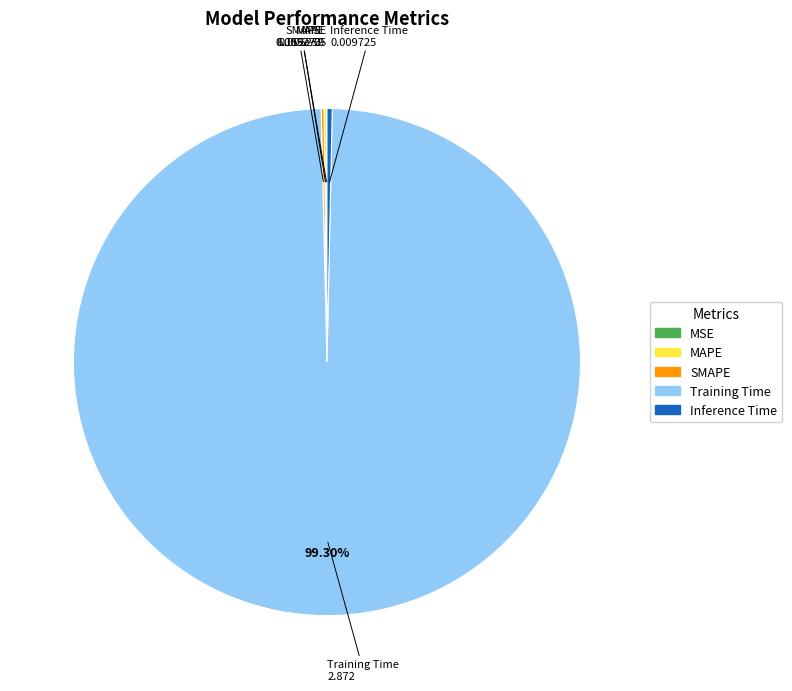

Is it true that Inference Time is 0% of the pie?

True